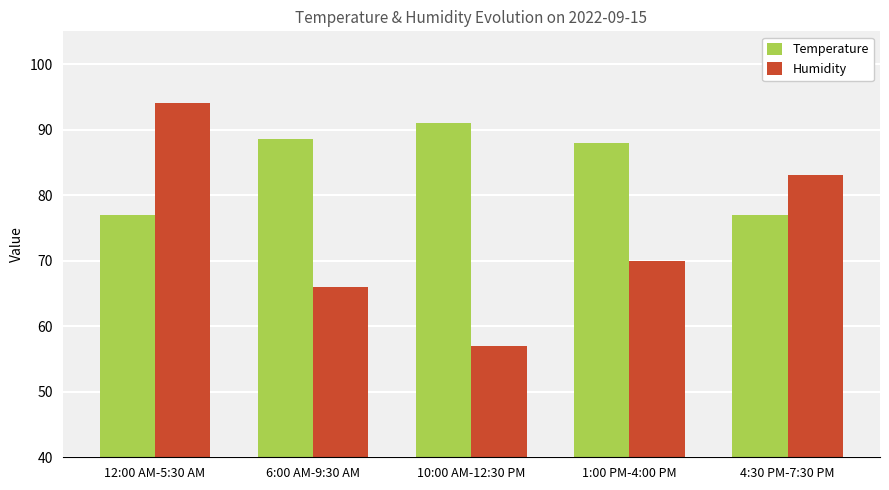

How many data points does each series have?

5